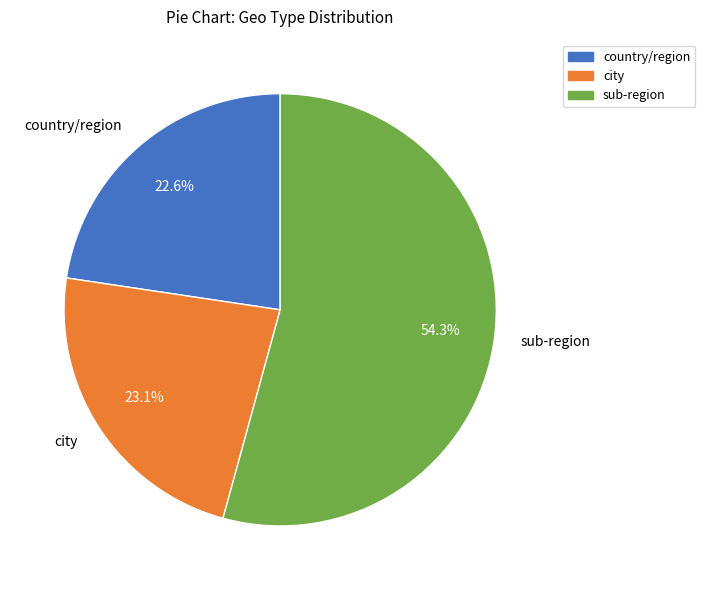

What is the ratio of the value at city to the value at sub-region?

0.4